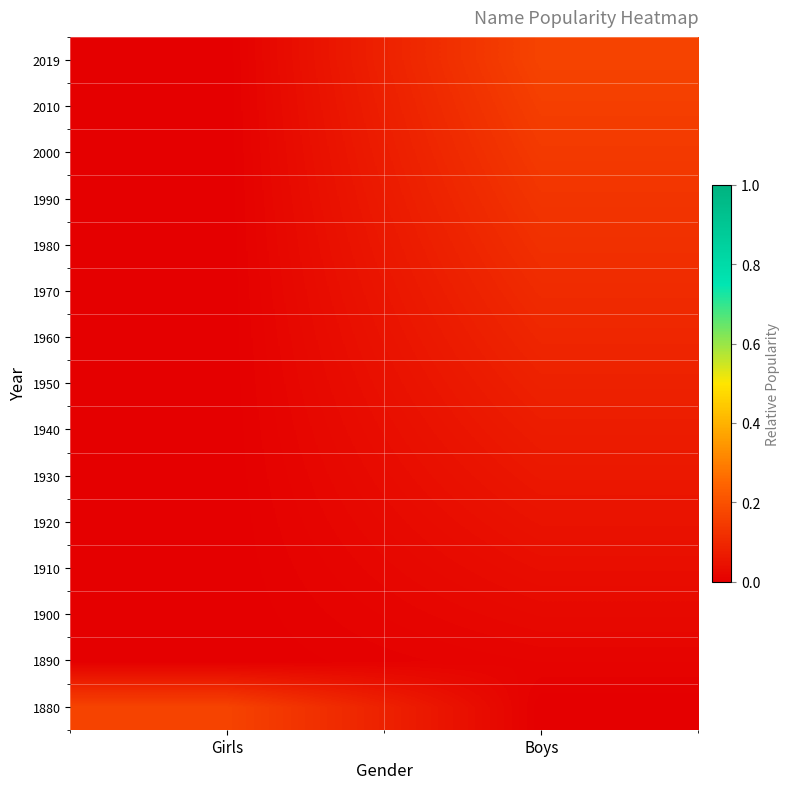

Reading right to left, extract all data points from this chart.

1880: Boys=0.0	Girls=0.2
1890: Boys=0.0	Girls=0.0
1900: Boys=0.0	Girls=0.0
1910: Boys=0.0	Girls=0.0
1920: Boys=0.0	Girls=0.0
1930: Boys=0.1	Girls=0.0
1940: Boys=0.1	Girls=0.0
1950: Boys=0.1	Girls=0.0
1960: Boys=0.1	Girls=0.0
1970: Boys=0.1	Girls=0.0
1980: Boys=0.1	Girls=0.0
1990: Boys=0.1	Girls=0.0
2000: Boys=0.1	Girls=0.0
2010: Boys=0.2	Girls=0.0
2019: Boys=0.2	Girls=0.0